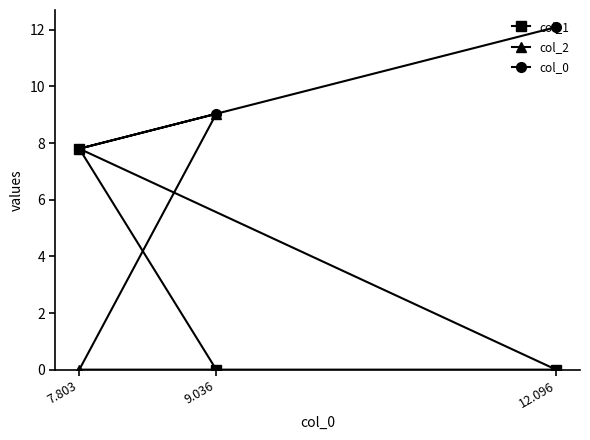

At which label is col_0 closest to 9?

9.036